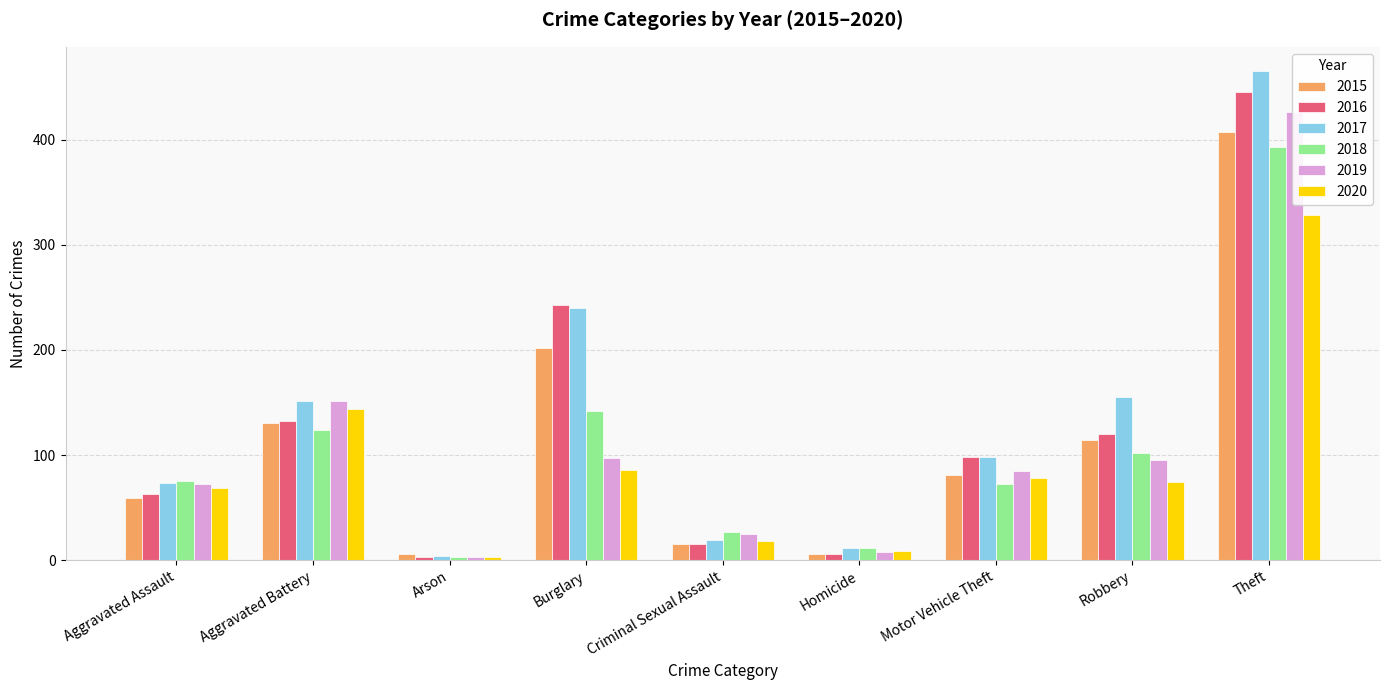

Does the chart contain any negative values?

No